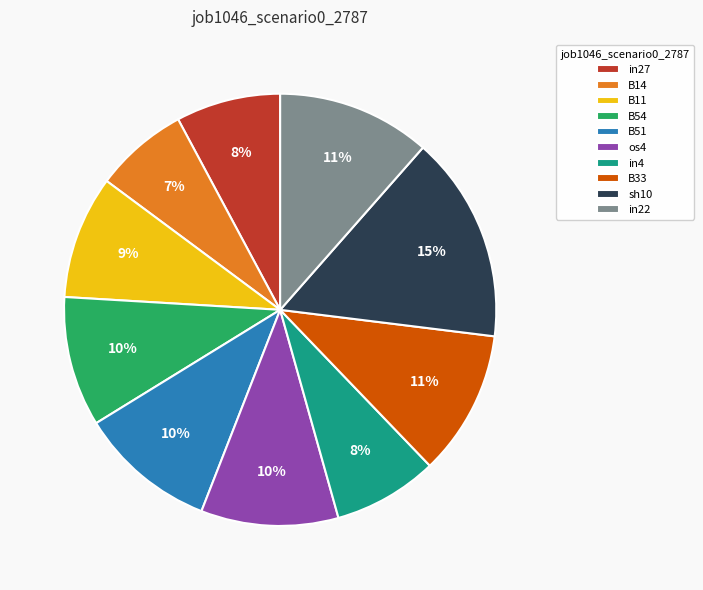

The B11 slice represents 9% of the pie. True or false?

True